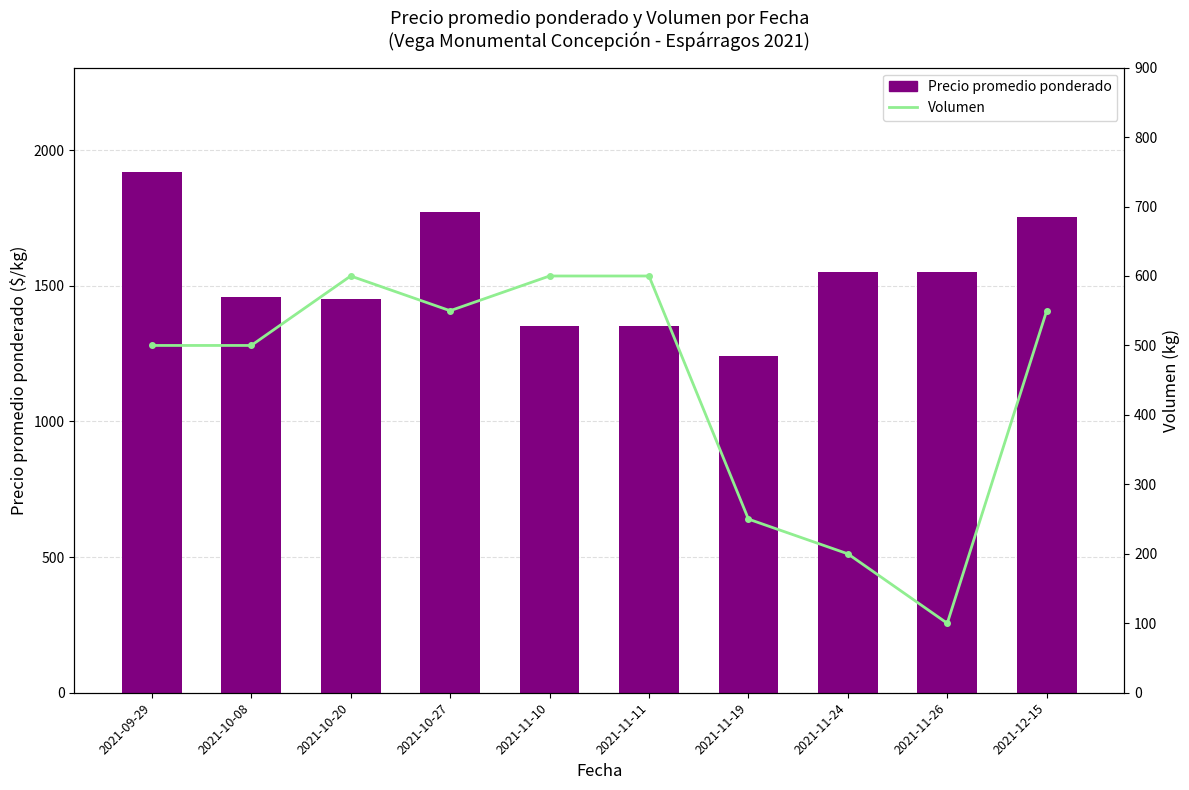

Does the chart contain stacked bars?

No